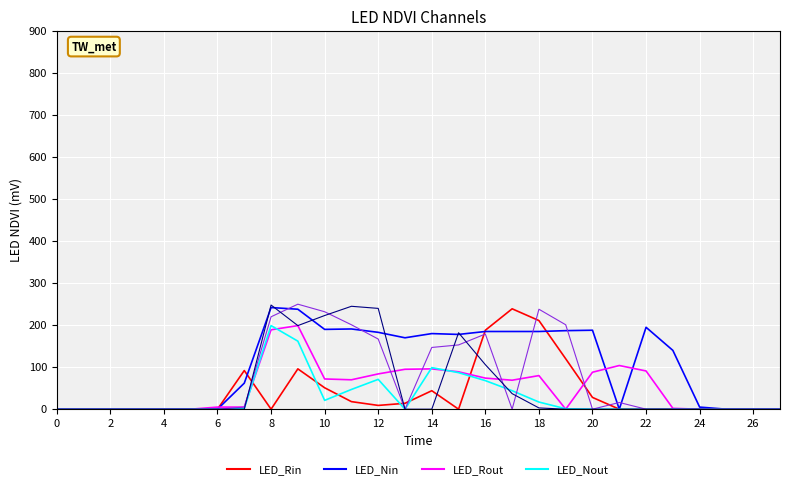

What is the maximum value shown in the chart?

250